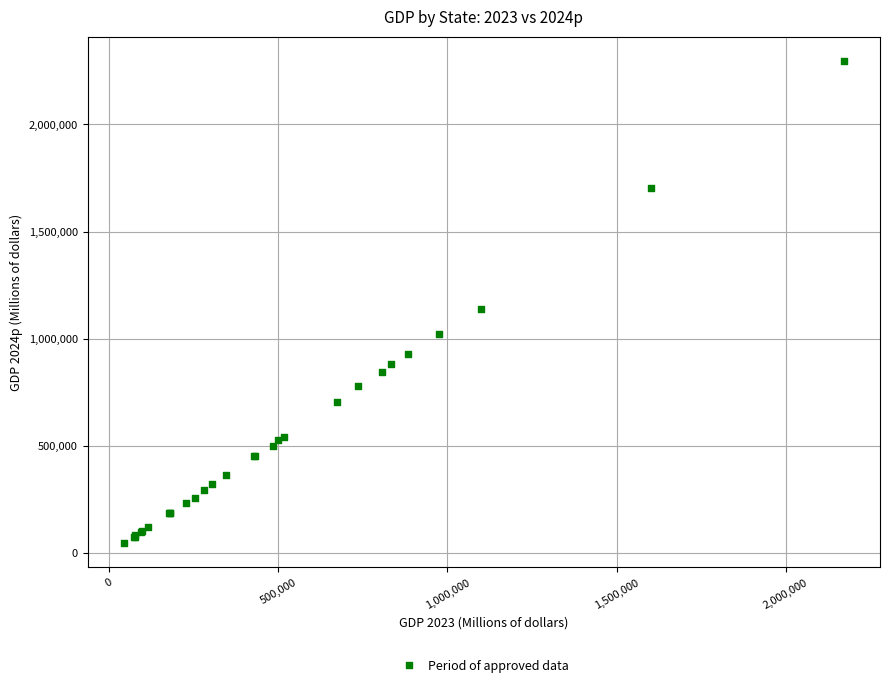

What Y value in the scatter plot is closest to 1171367?

1137244